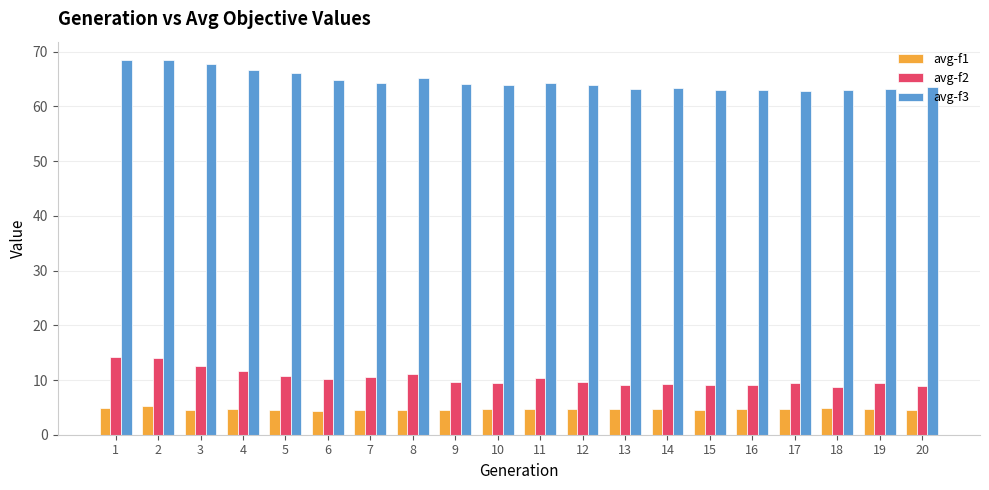

Are the bars horizontal?

No